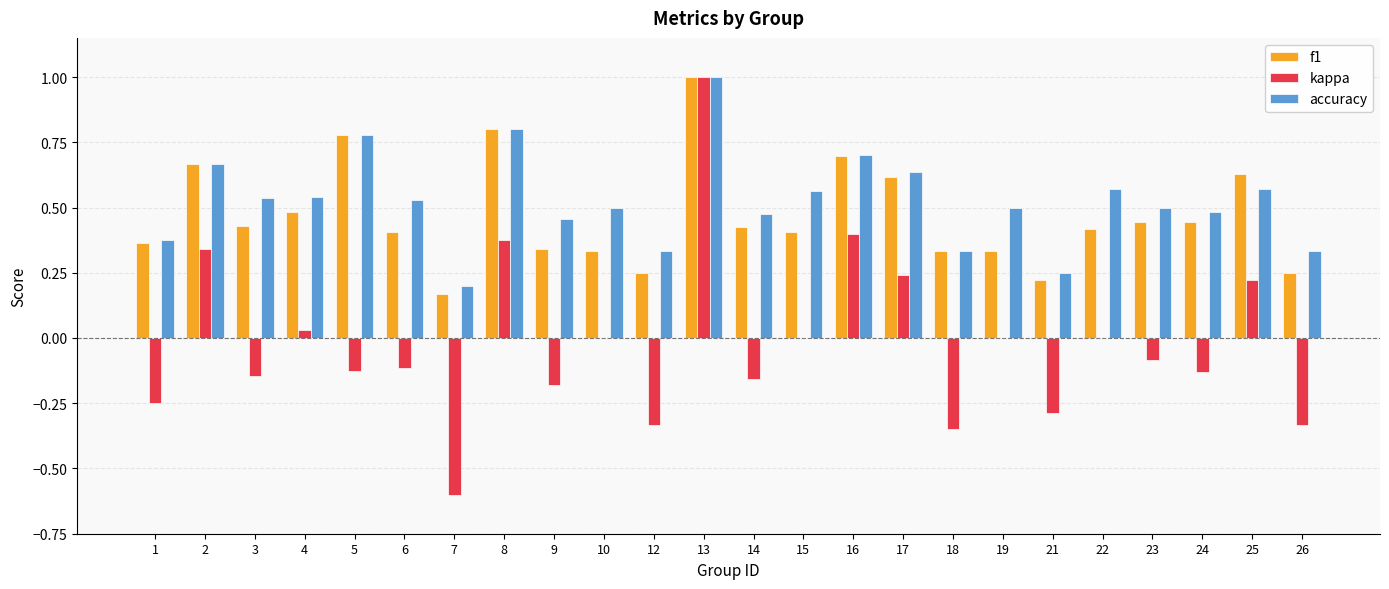

What is the maximum value shown in the chart?

1.0